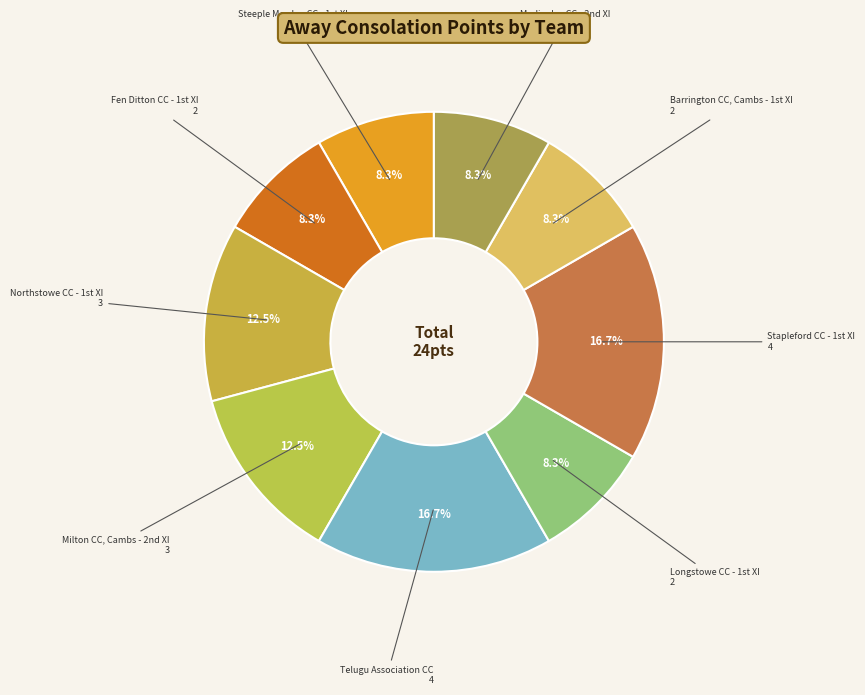

Rank the categories by value from lowest to highest.

Steeple Morden CC - 1st XI, Fen Ditton CC - 1st XI, Longstowe CC - 1st XI, Barrington CC, Cambs - 1st XI, Madingley CC - 2nd XI, Northstowe CC - 1st XI, Milton CC, Cambs - 2nd XI, Telugu Association CC, Stapleford CC - 1st XI